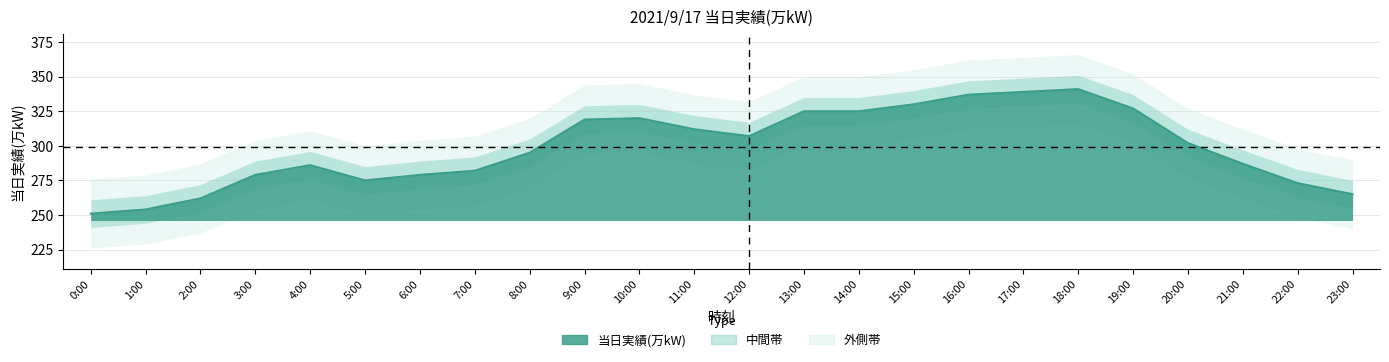

The chart shows a value of 319 at 9:00. True or false?

True